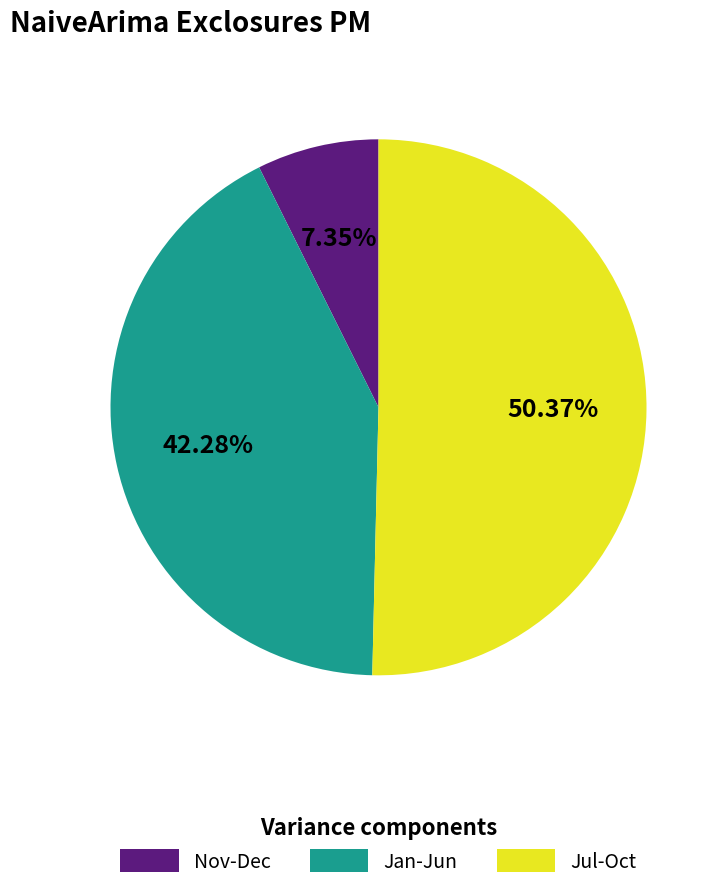

How many slices are in this pie chart?

3